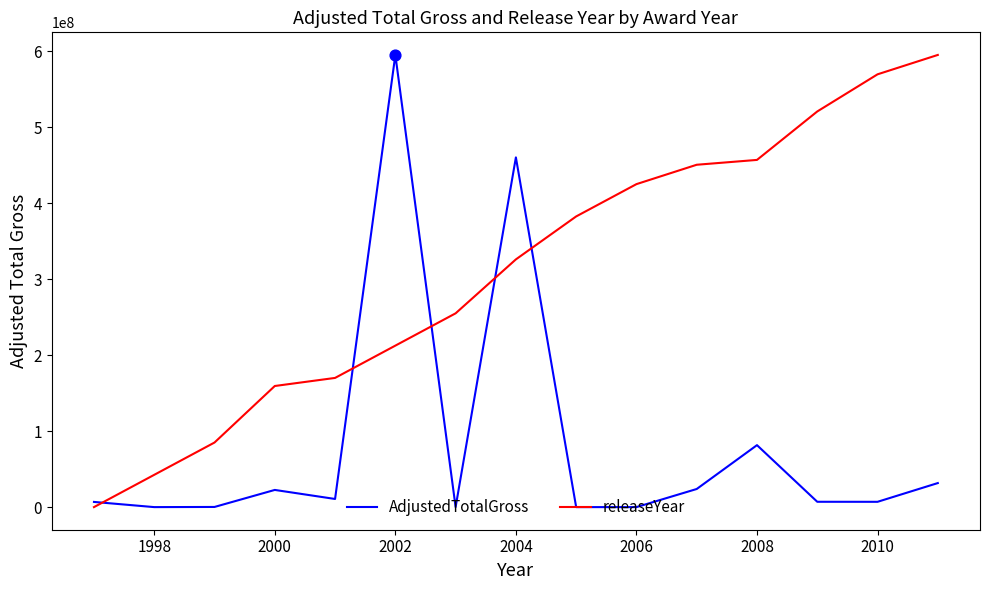

At how many categories does at least one series exceed 1511599?

15